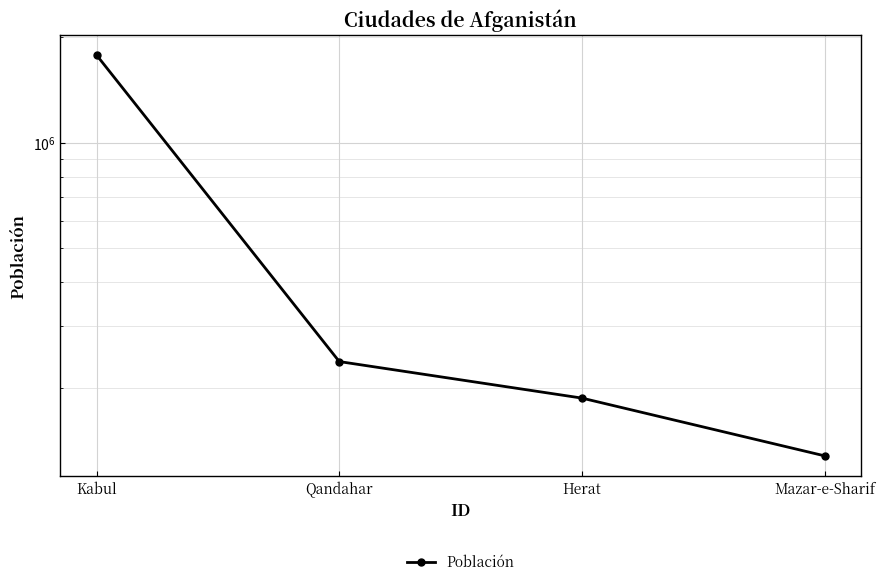

What is the sum of the values at Qandahar and Kabul?

2017500